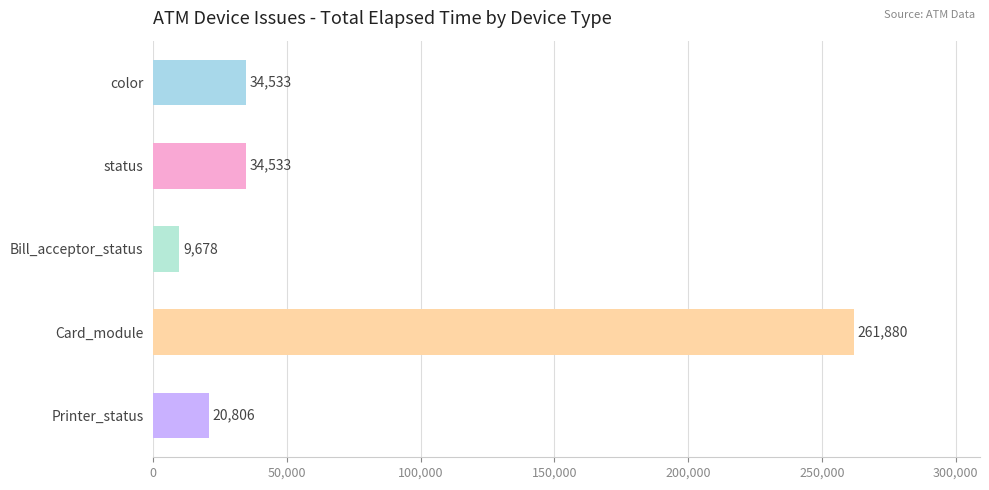

Are the bars grouped side by side (vs. stacked)?

No